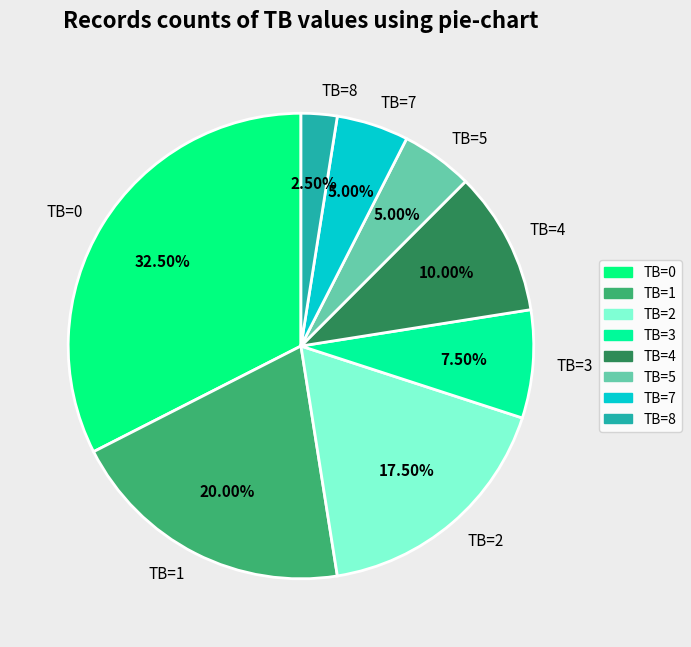

How many slices are in this pie chart?

8